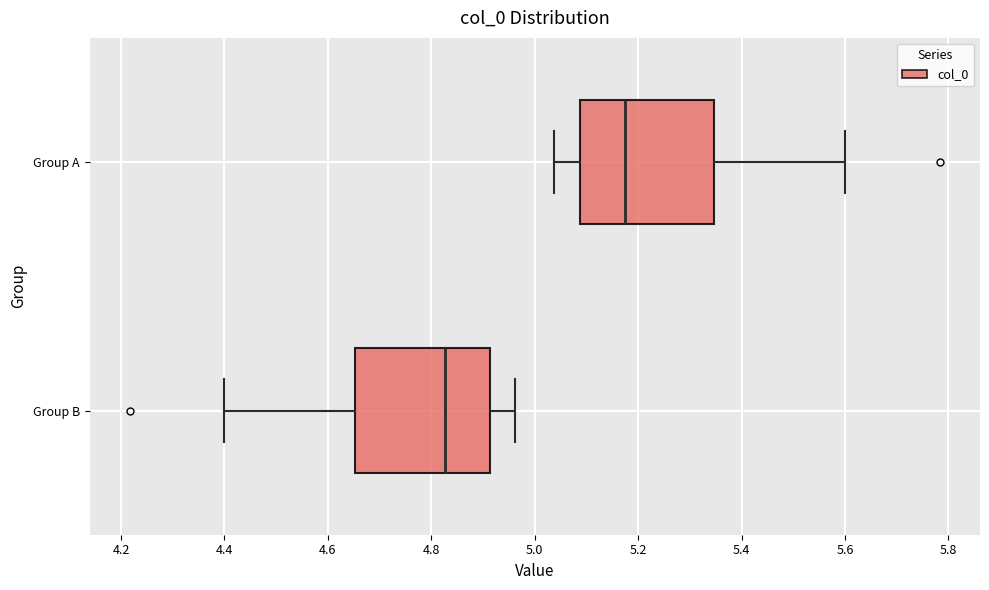

Which box has the furthest to the right median line?

Group A